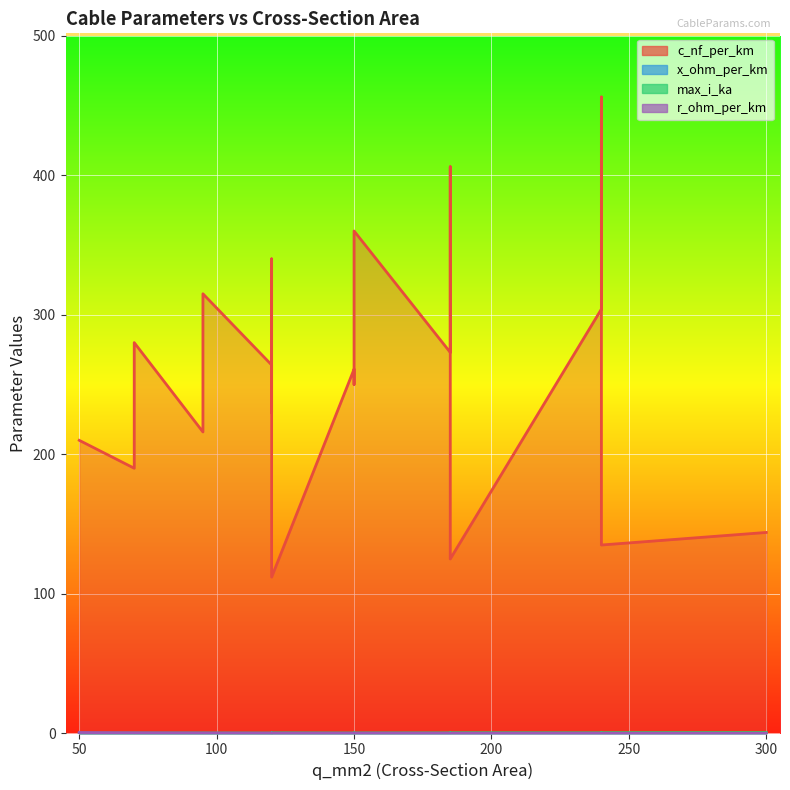

Reading left to right, transcribe all the data shown in this chart.

c_nf_per_km: 50=210.0	120=264.0	150=261.0	95=216.0	185=273.0	240=304.0	95=315.0	185=406.0	240=456.0	150=250.0	120=230.0	70=190.0	150=360.0	120=340.0	70=280.0	120=112.0	185=125.0	240=135.0	300=144.0
x_ohm_per_km: 50=0.1	120=0.1	150=0.1	95=0.1	185=0.1	240=0.1	95=0.1	185=0.1	240=0.1	150=0.1	120=0.1	70=0.1	150=0.1	120=0.1	70=0.1	120=0.2	185=0.2	240=0.1	300=0.1
max_i_ka: 50=0.1	120=0.2	150=0.3	95=0.3	185=0.4	240=0.4	95=0.2	185=0.4	240=0.4	150=0.3	120=0.3	70=0.2	150=0.3	120=0.3	70=0.2	120=0.4	185=0.5	240=0.5	300=0.6
r_ohm_per_km: 50=0.6	120=0.2	150=0.2	95=0.3	185=0.2	240=0.1	95=0.3	185=0.2	240=0.1	150=0.2	120=0.3	70=0.4	150=0.2	120=0.3	70=0.4	120=0.2	185=0.1	240=0.1	300=0.1